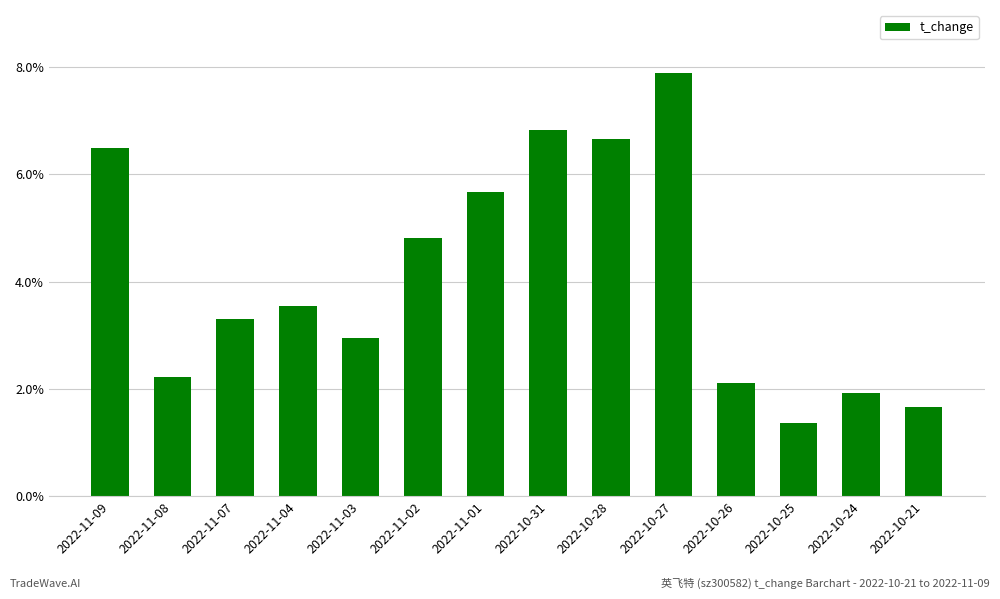

What is the label of the 9th bar from the left?

2022-10-28